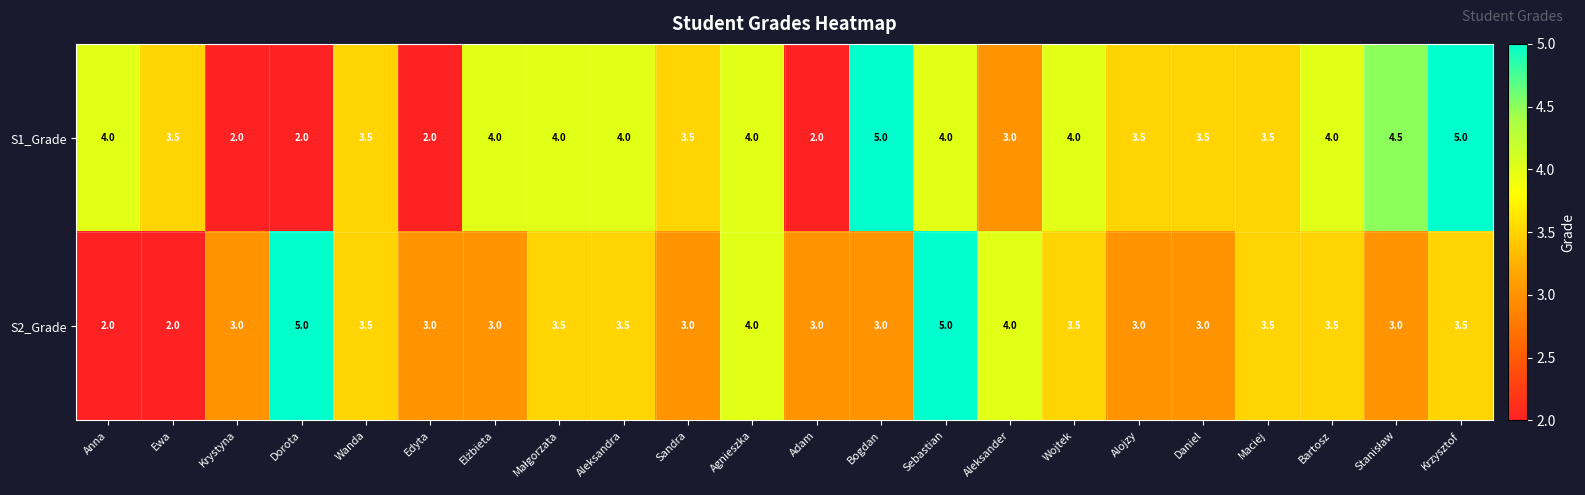

At Ewa, list the series in order from largest to smallest.

S1_Grade, S2_Grade